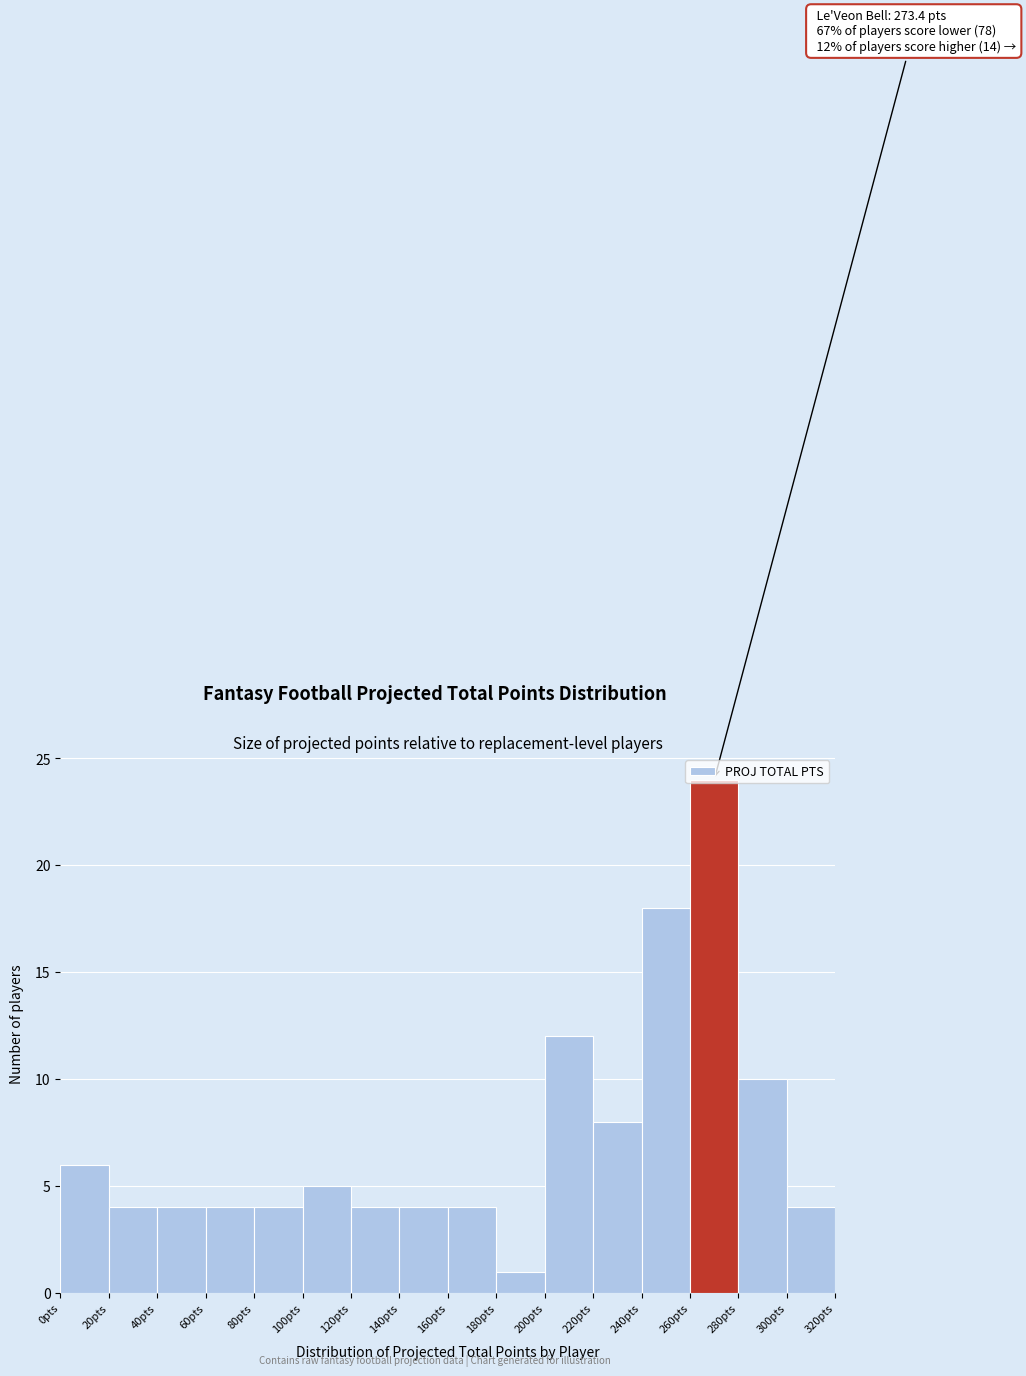

Which range on the x-axis has the tallest bar?

260 to 280